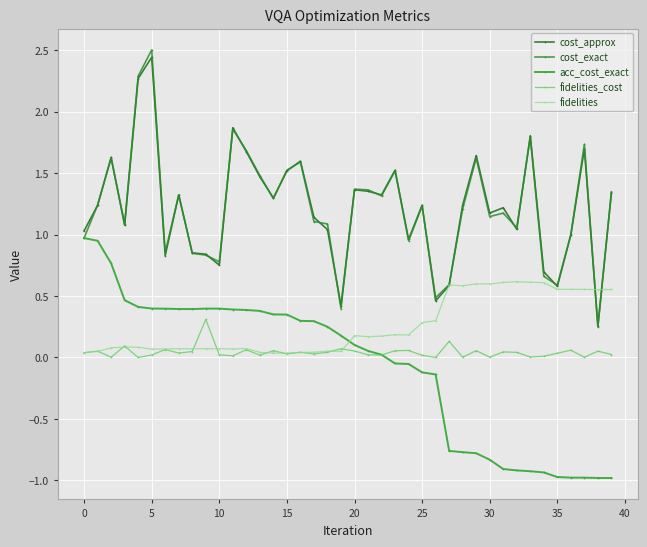

Which category has the highest value in the cost_approx series?

5